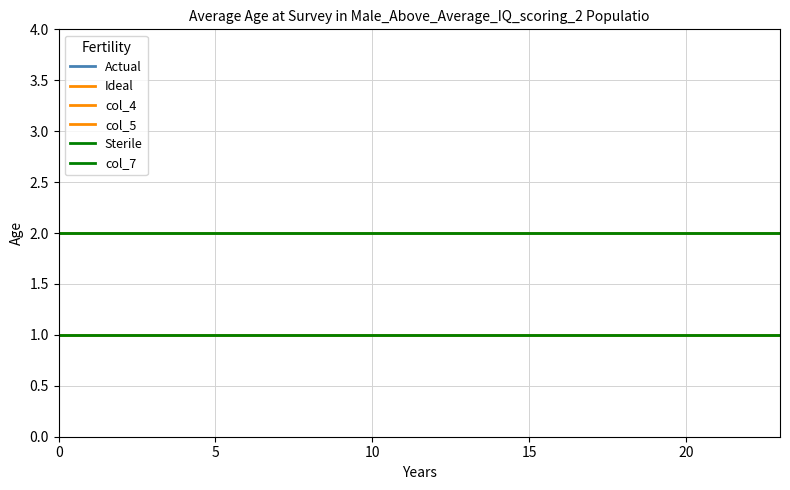

Is this an area chart (filled region under the line)?

No